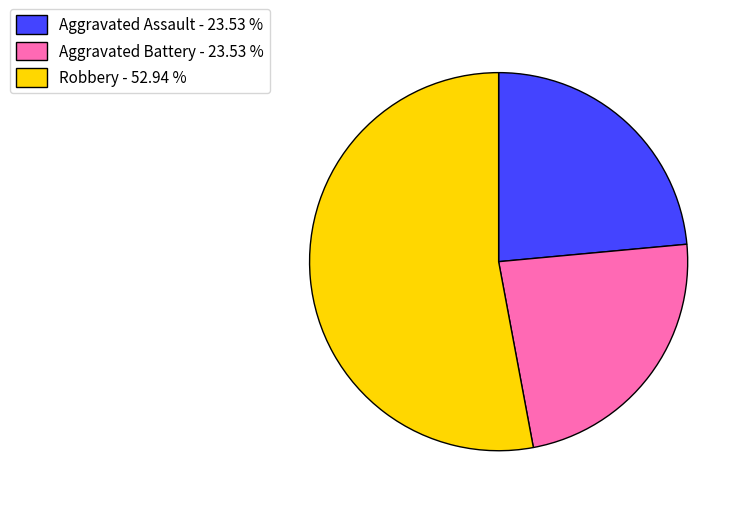

Which slice is the largest?

Robbery - 52.94 %